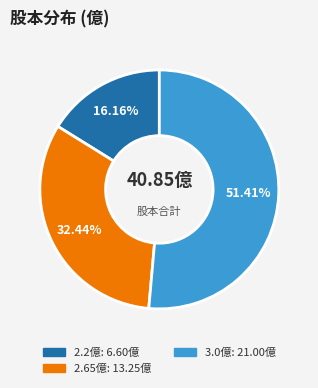

How many segments does this pie chart have?

3